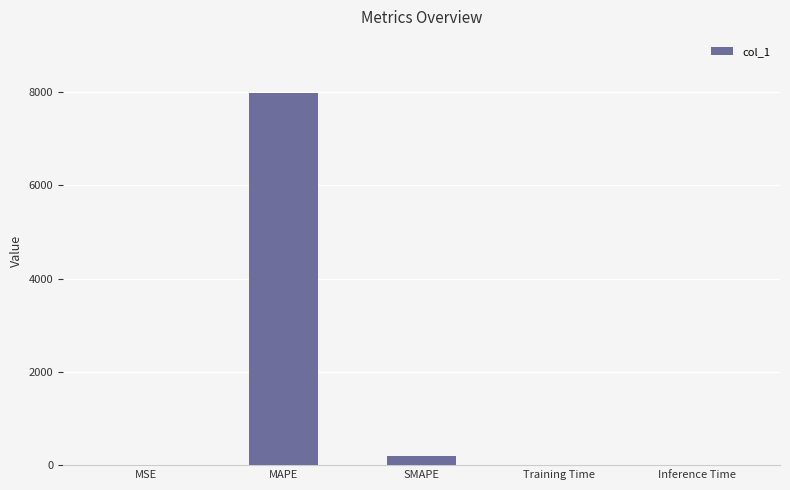

What is the greatest value displayed?

7988.1